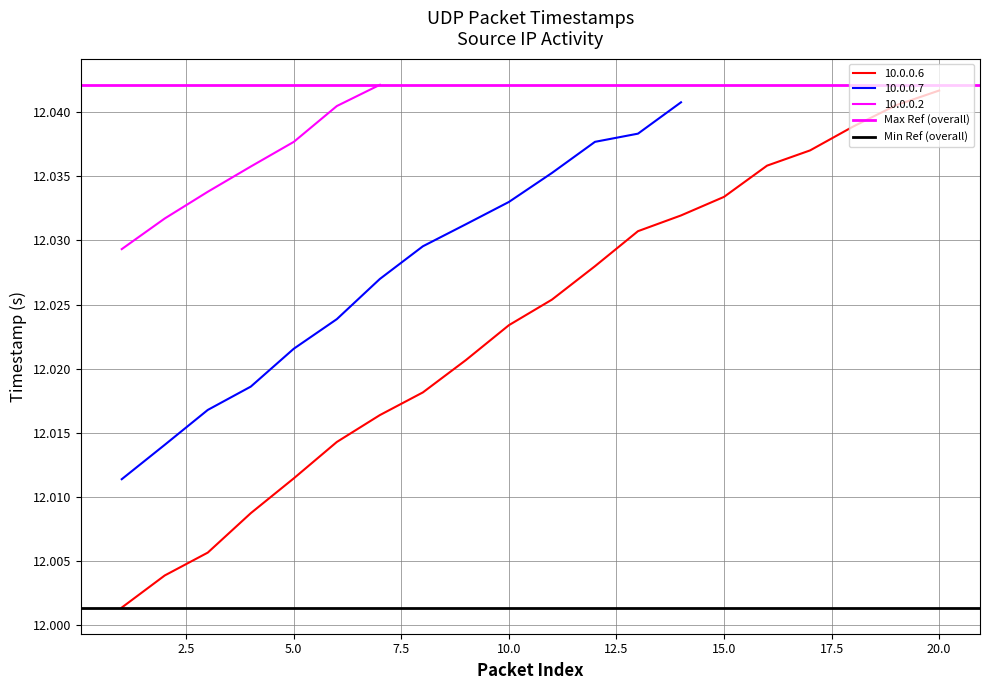

True or false: 10.0.0.6 has a value of 16.5 at 15.0.

False